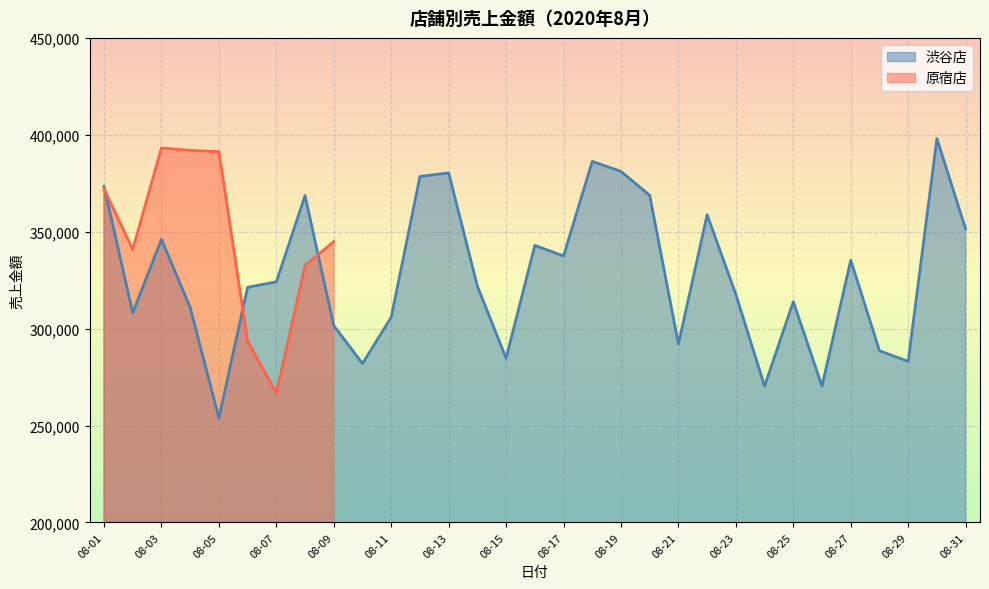

Between 08-28 and 08-24, which is larger?

08-28